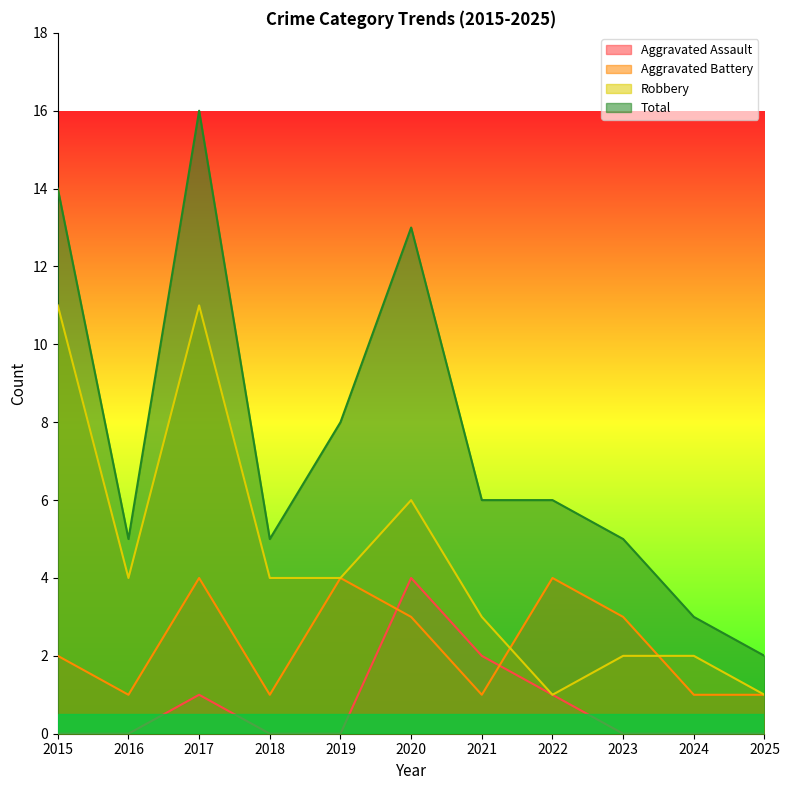

Is the value of Aggravated Assault at 2017 greater than the value of Robbery at 2022?

No